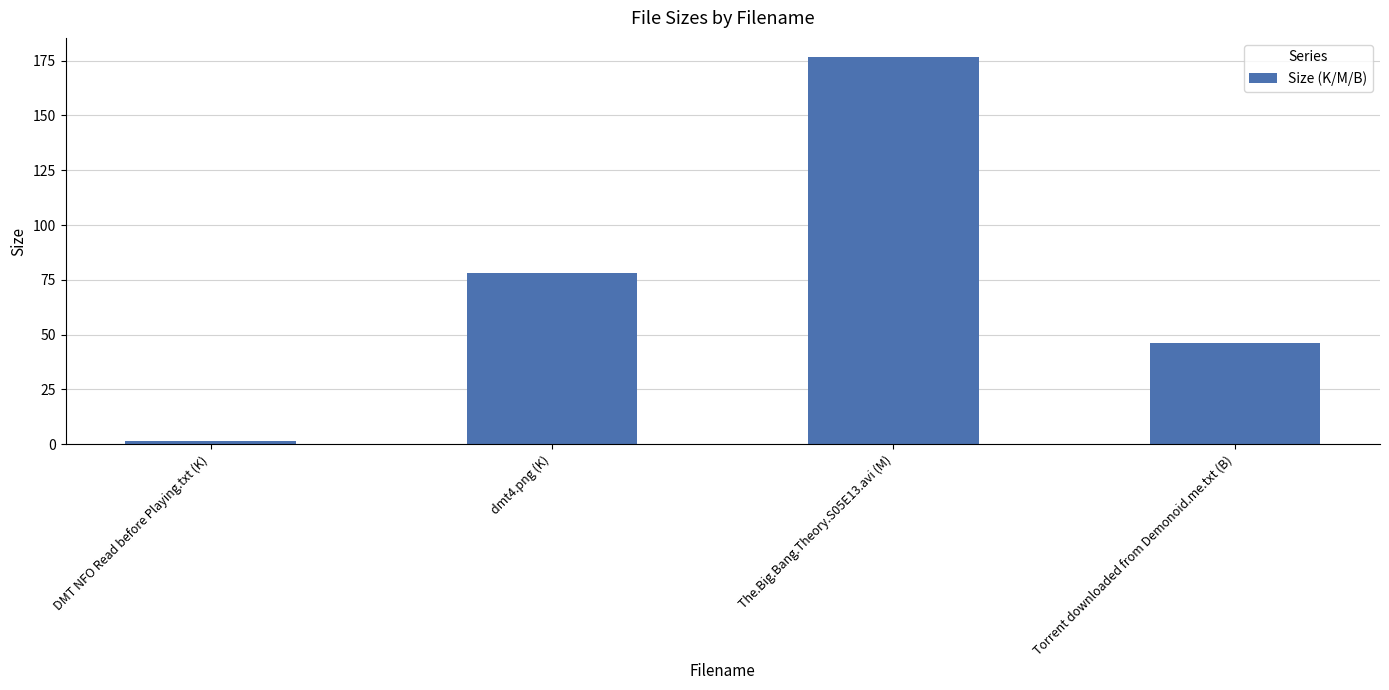

The chart shows a value of 78.3 at dmt4.png (K). True or false?

True